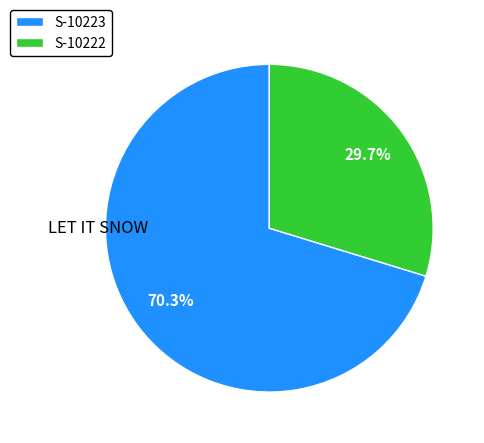

To the nearest percent, what is the average slice percentage?

50%